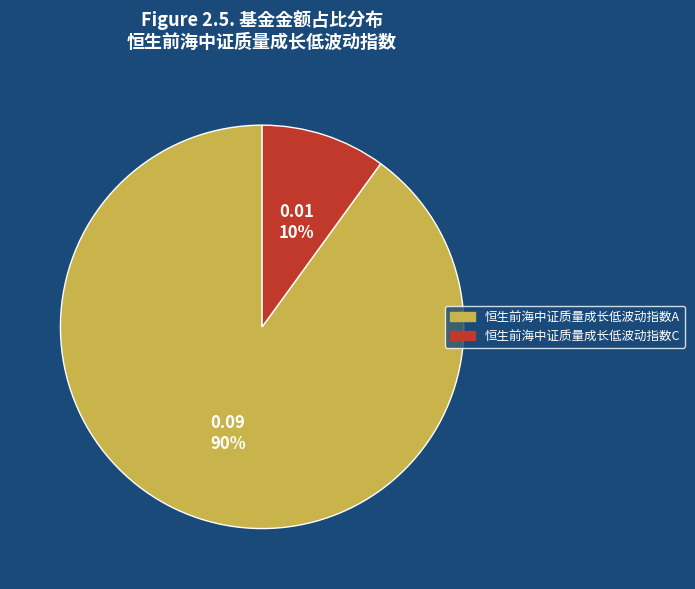

Is it true that 恒生前海中证质量成长低波动指数A is 78% of the pie?

False